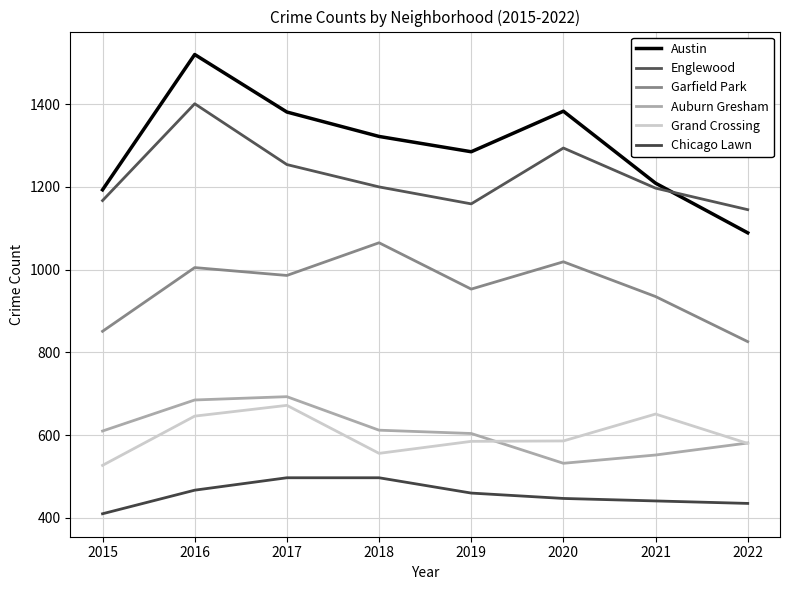

Read the Grand Crossing value at 2022, to the nearest 5.

580